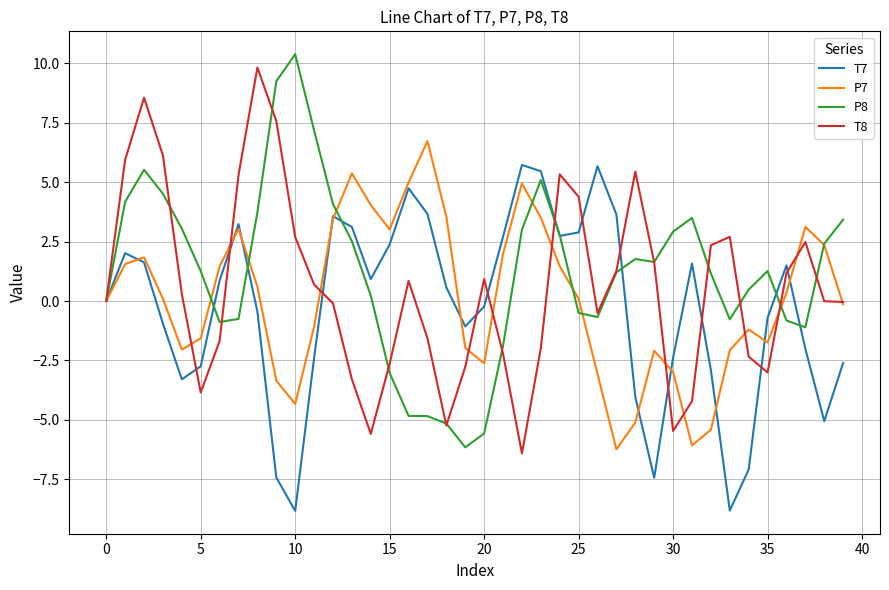

True or false: T8 and P7 cross at least once.

True